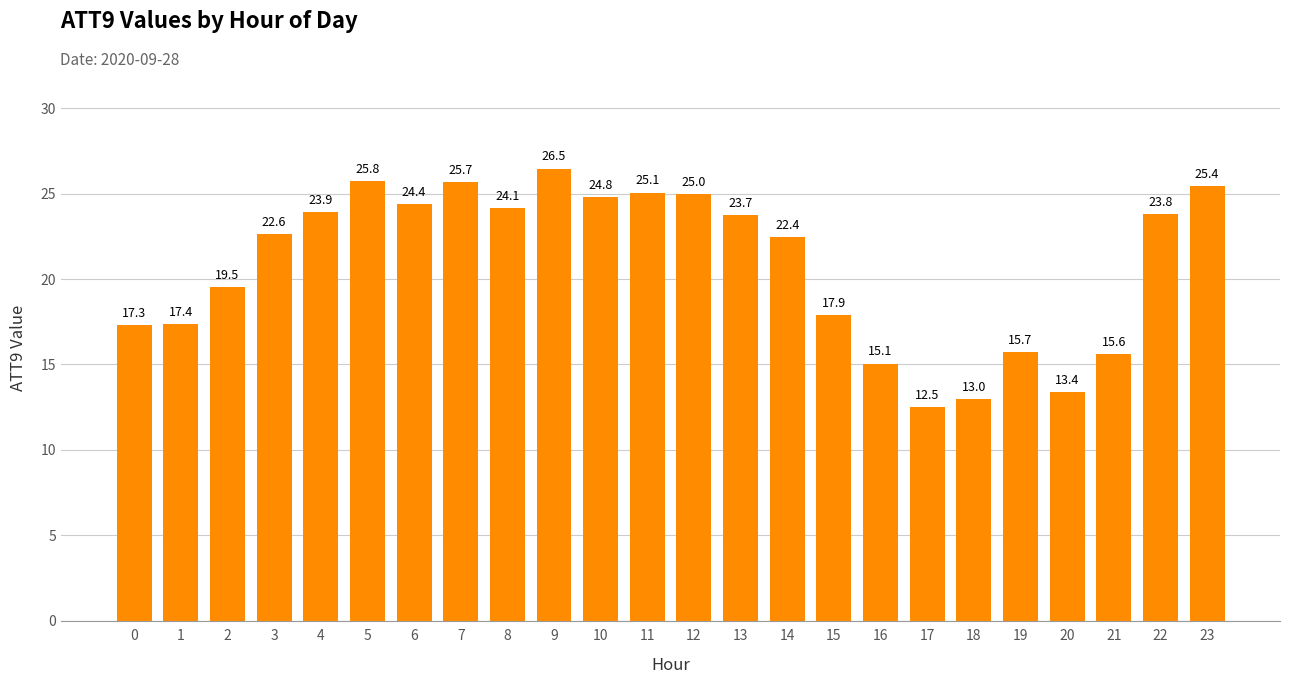

Where does the data first go above 23?

4